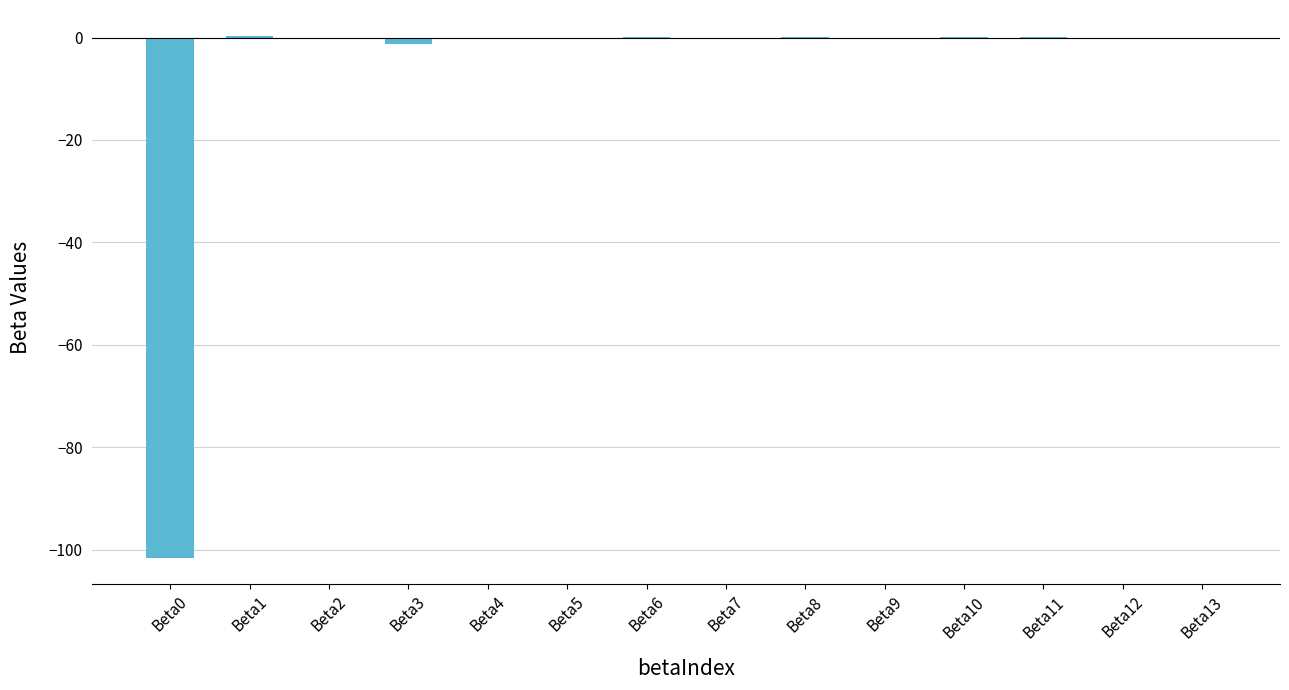

How many categories are shown in the chart?

14